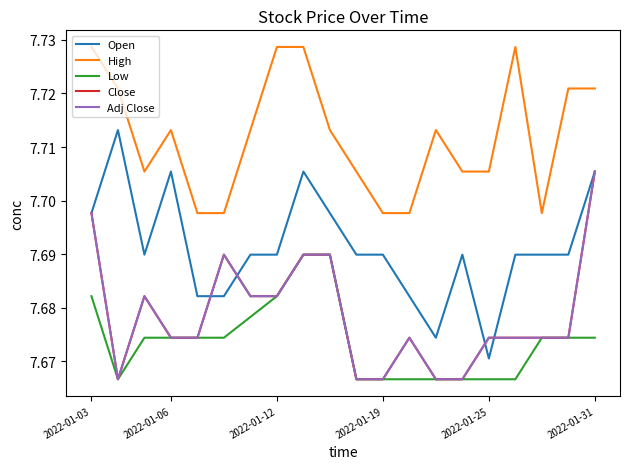

Is this an area chart (filled region under the line)?

No